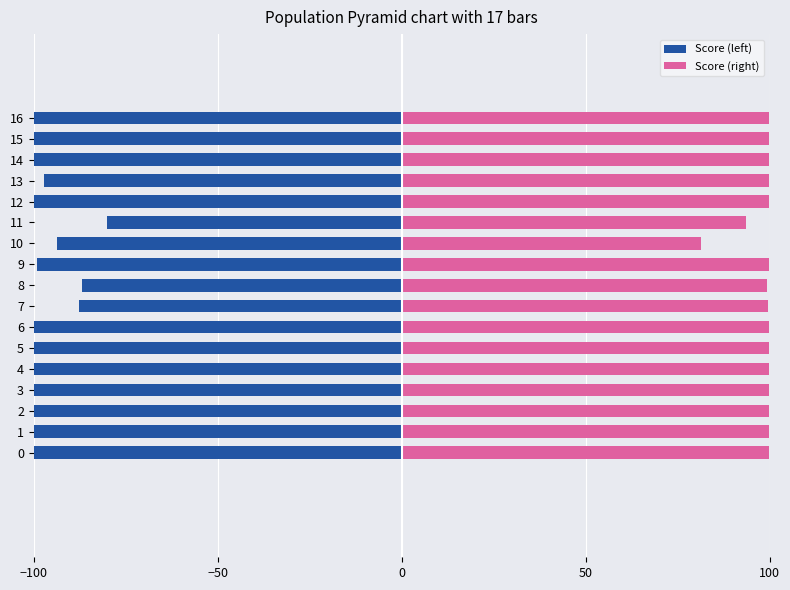

Which series has the largest range (max minus min)?

Score (left)